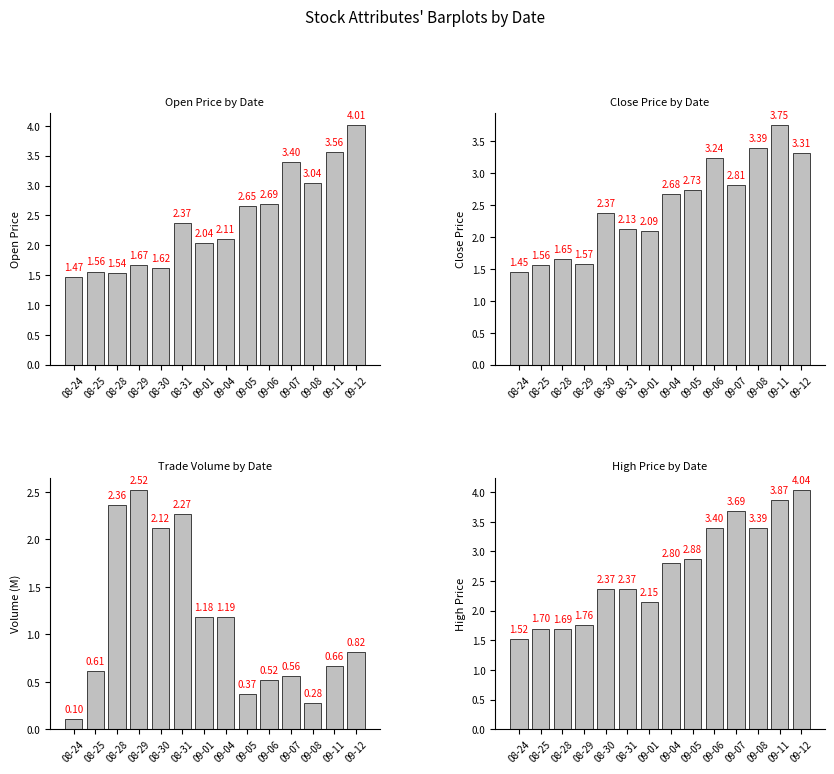

What is the difference between the Volume (M) values at 08-30 and 08-29?

0.4